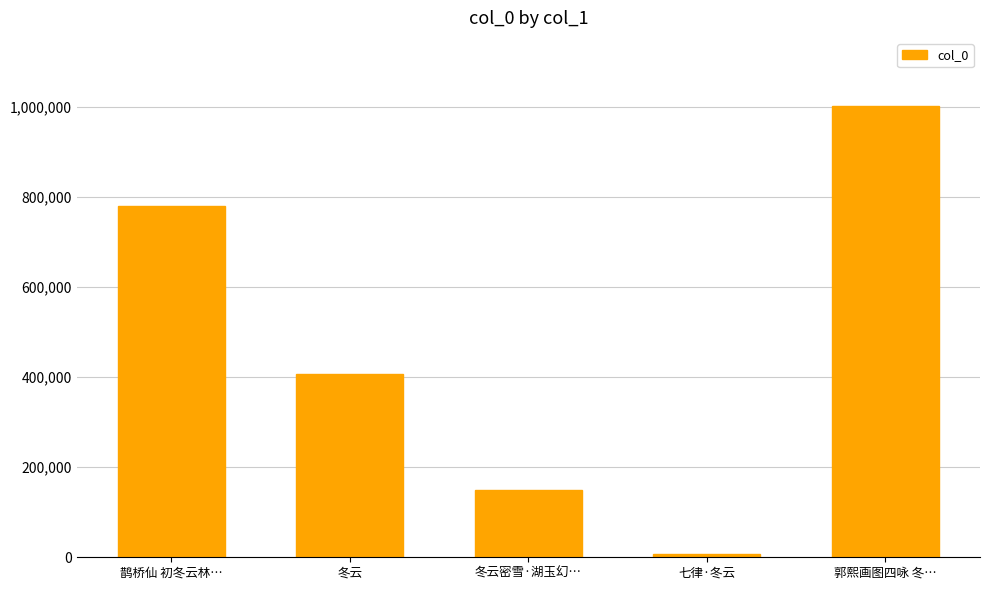

What is the average value?

468505